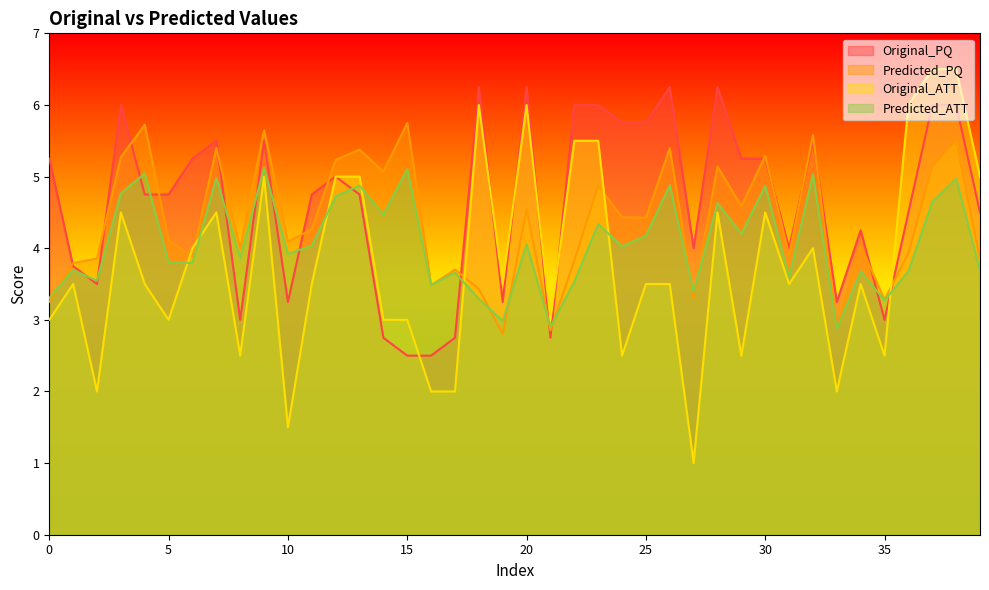

Does the chart have visible grid lines?

No